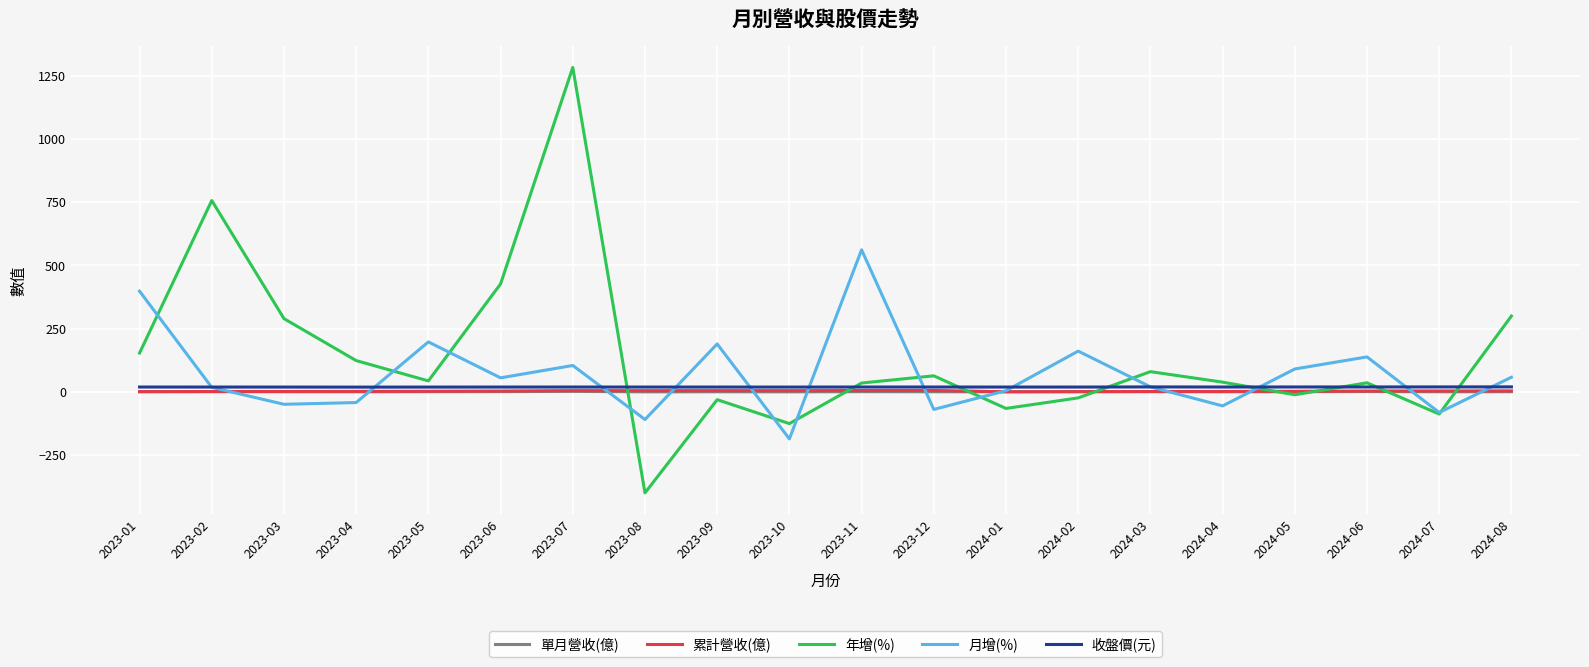

How many lines are shown in the chart?

5